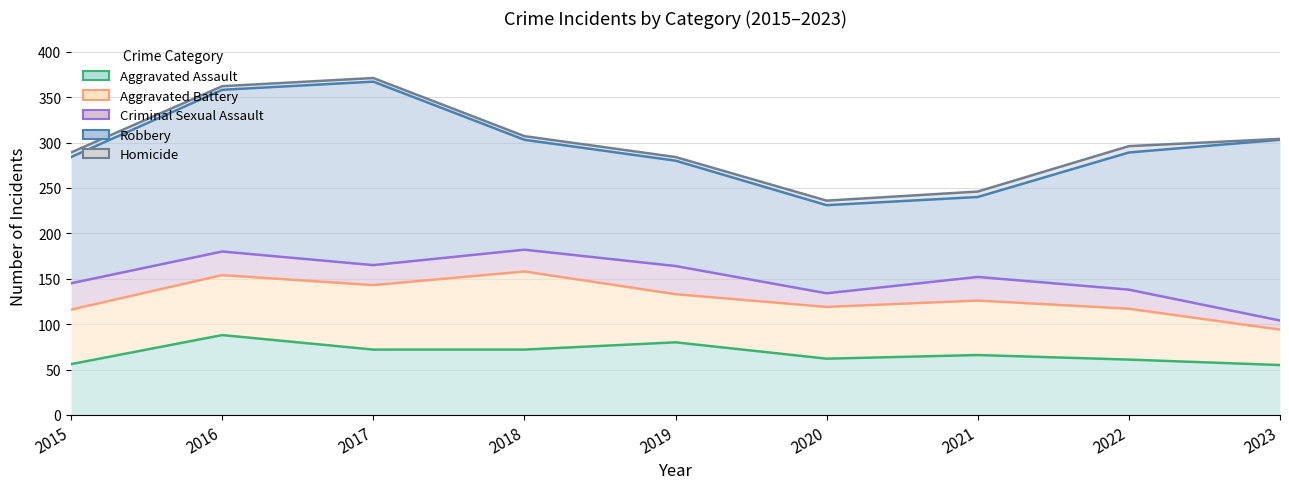

Is the value of Aggravated Assault at 2018 greater than the value of Robbery at 2018?

No